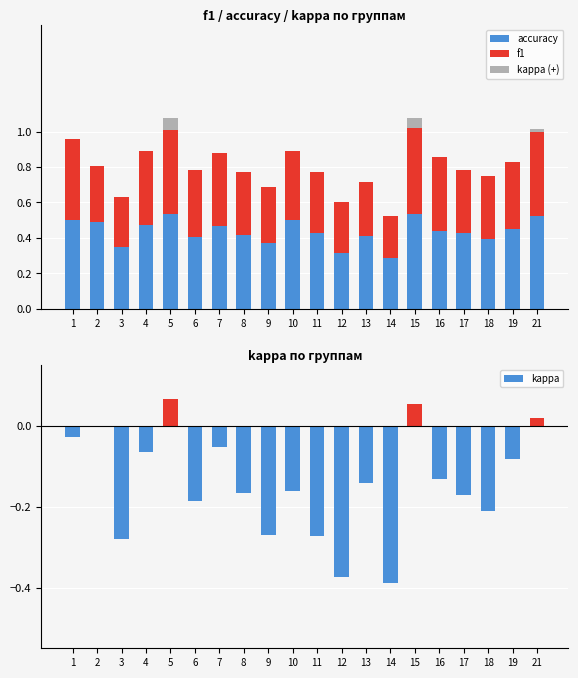

How many distinct data groups are displayed?

4